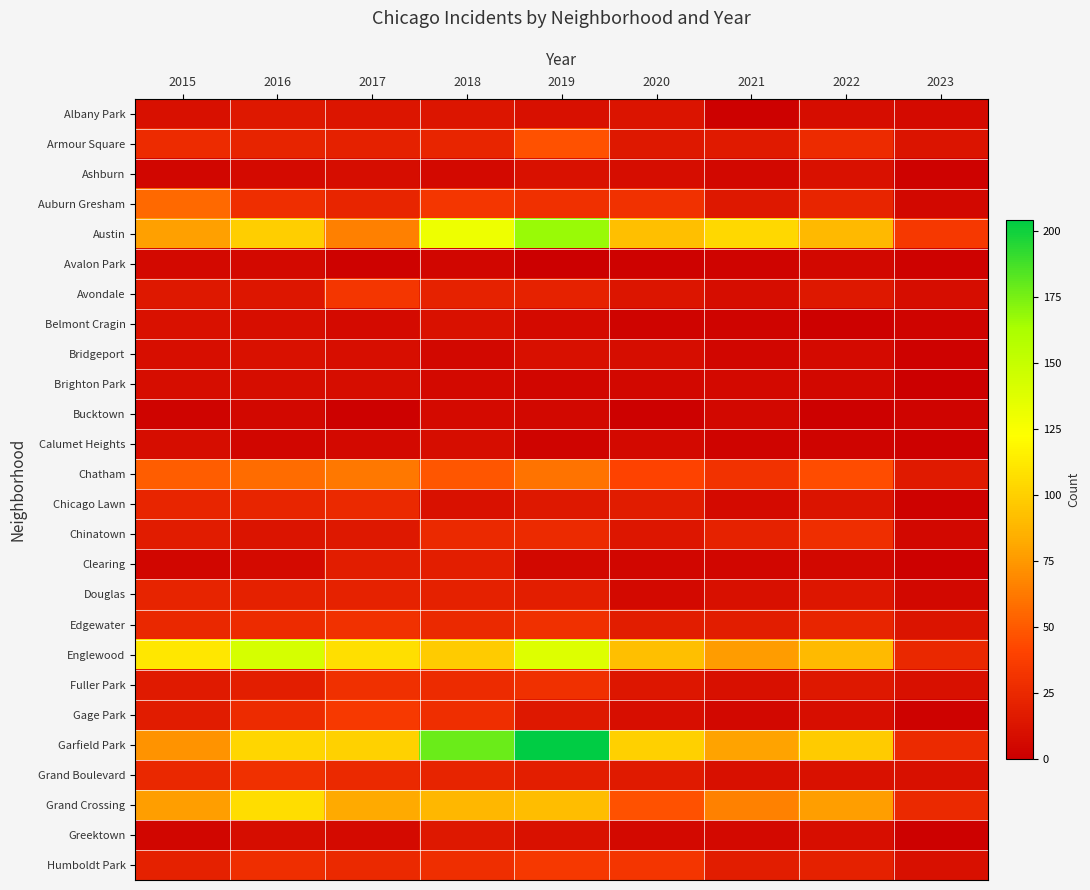

What is the difference between the highest and lowest values at 2023?

34